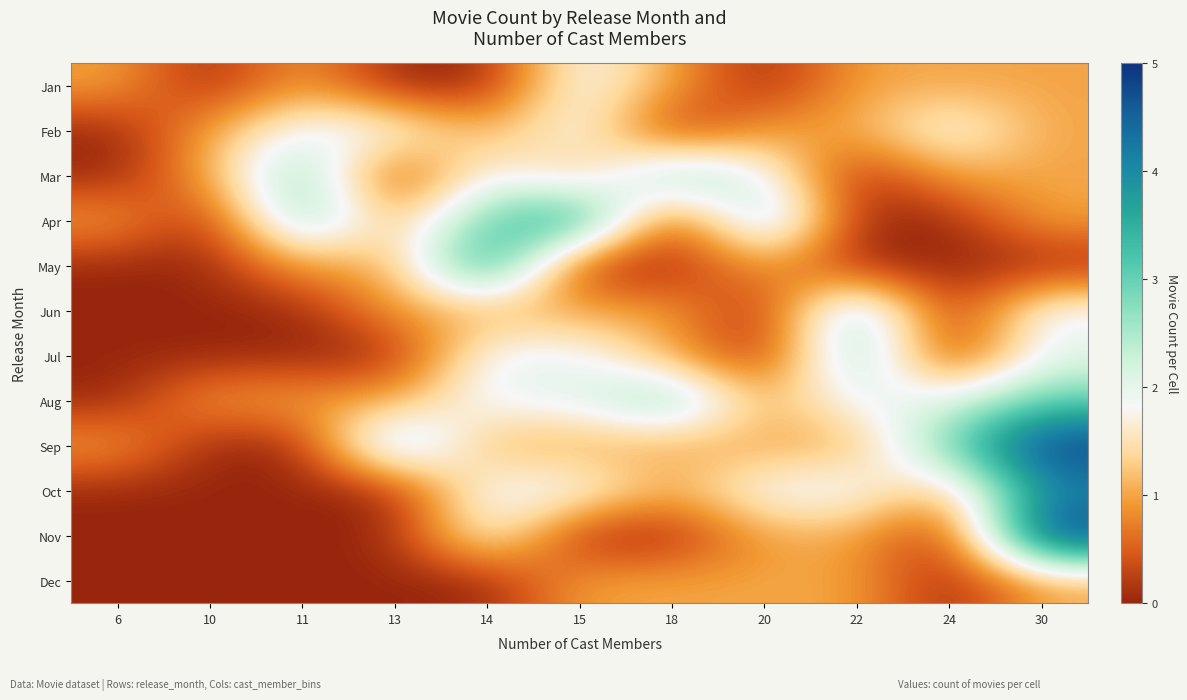

How many data points does each series have?

11